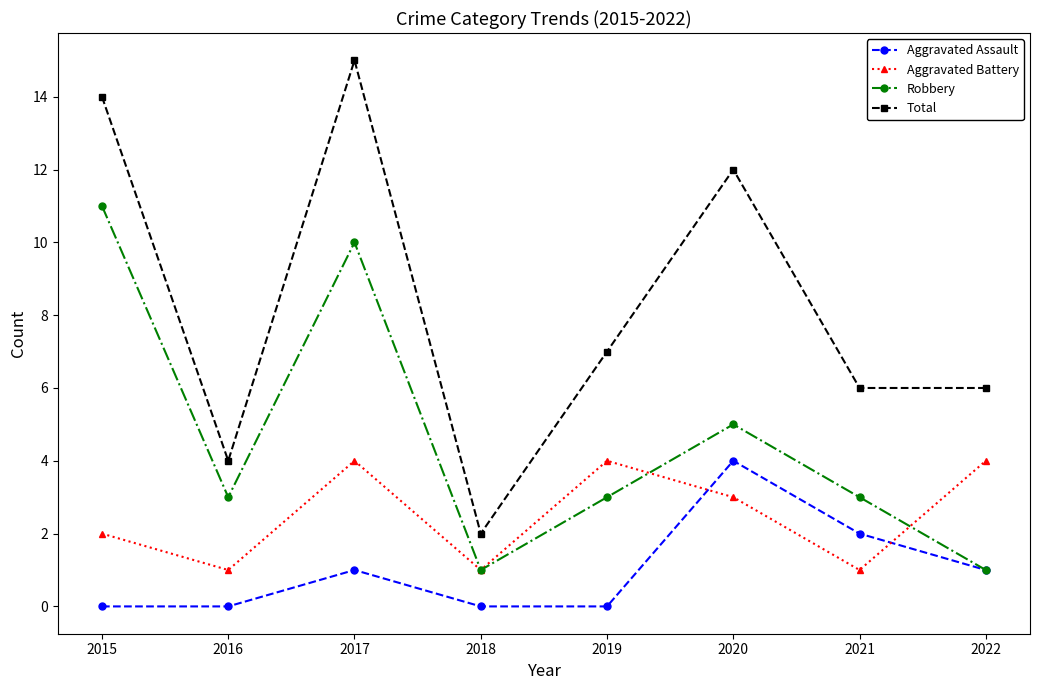

True or false: Total and Robbery cross at least once.

False